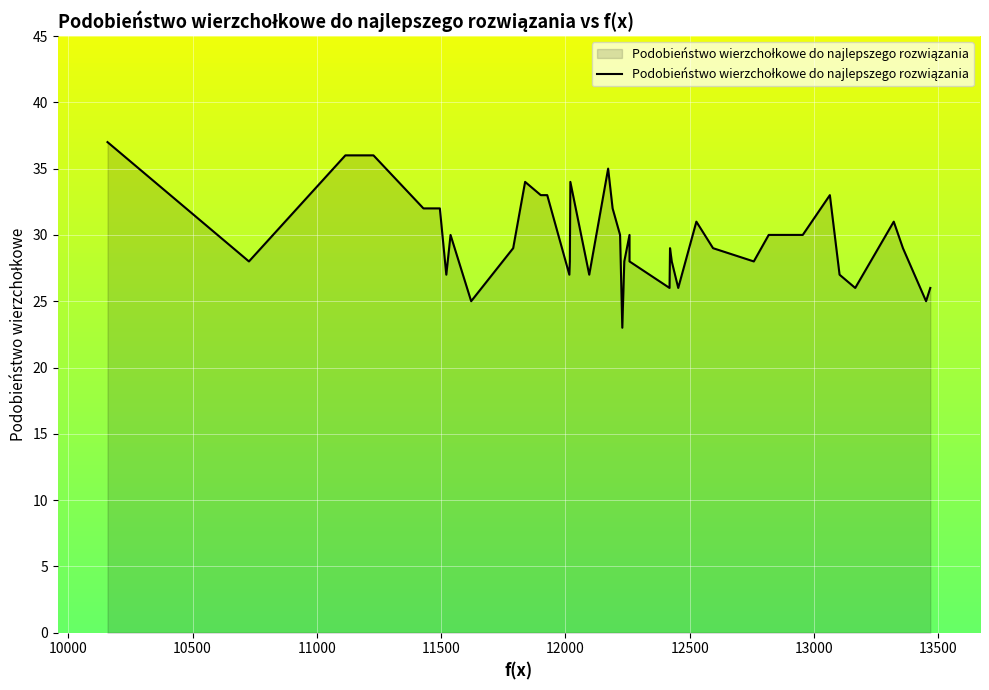

What is the difference between the second highest and minimum values?

13